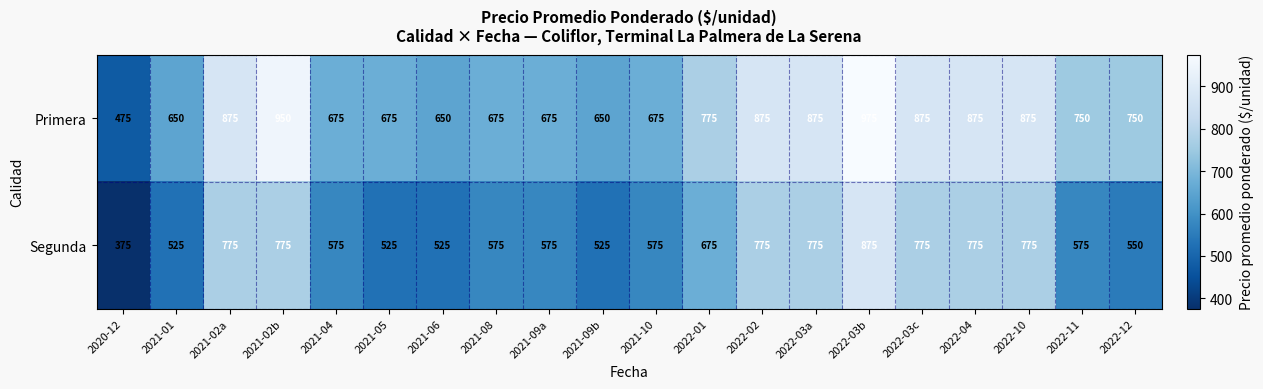

What is the difference between the maximum and minimum values in the Primera series?

500